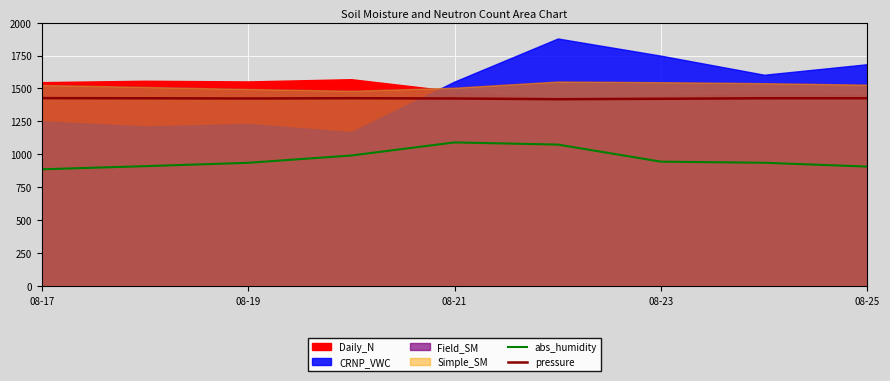

True or false: abs_humidity and pressure intersect in this chart.

False